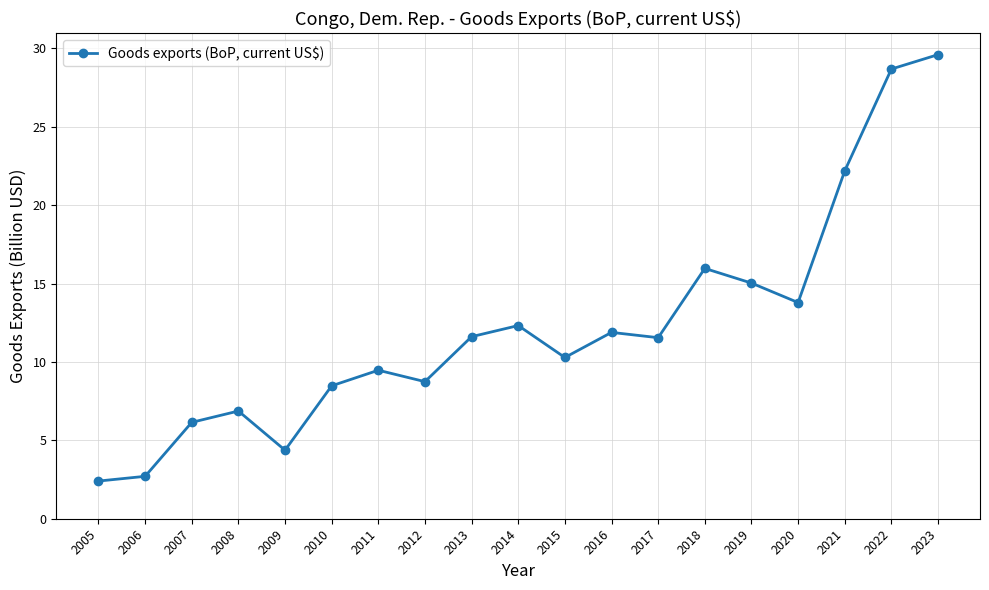

At which category does the chart reach its peak across all series?

2023